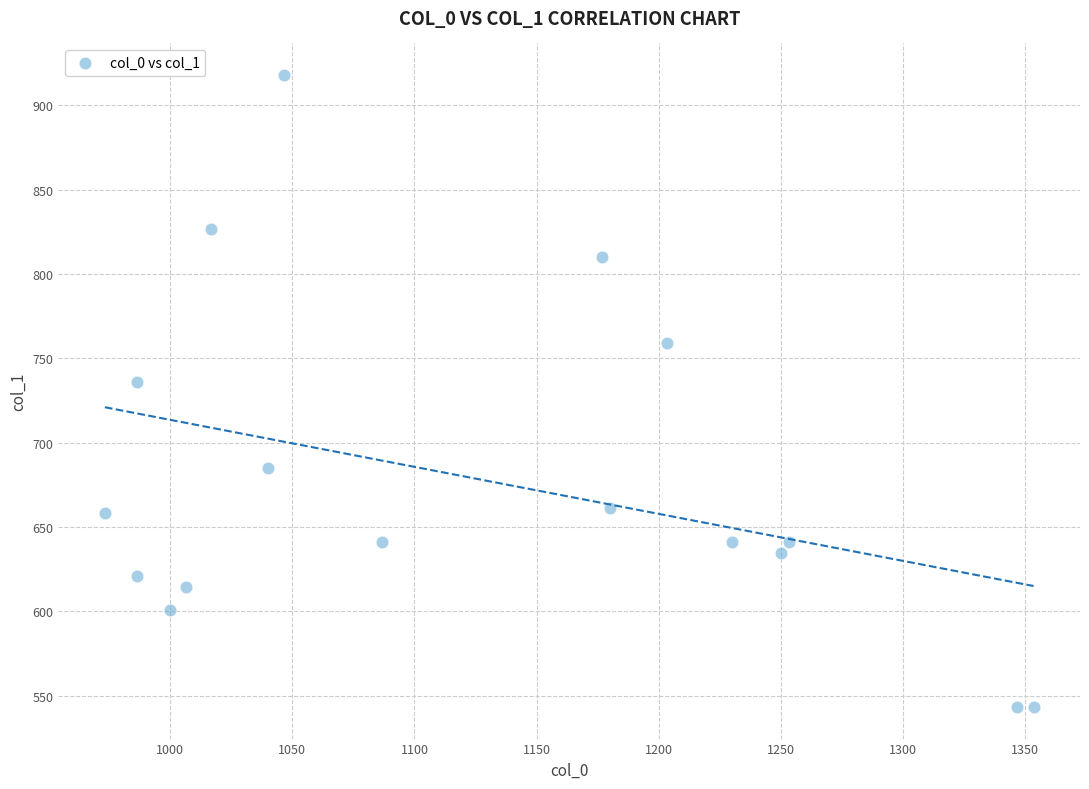

What Y value in the scatter plot is closest to 730?

735.8